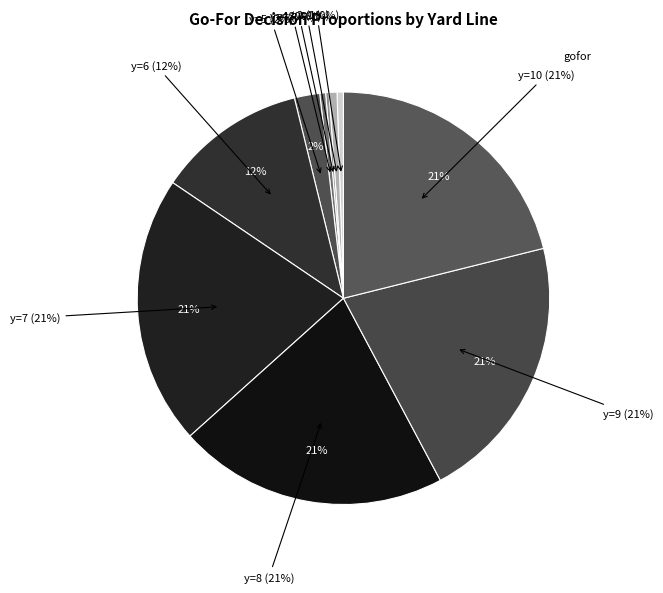

Rank the categories by value from highest to lowest.

y=8, y=7, y=9, y=10, y=6, y=5, y=2, y=1, y=4, y=3